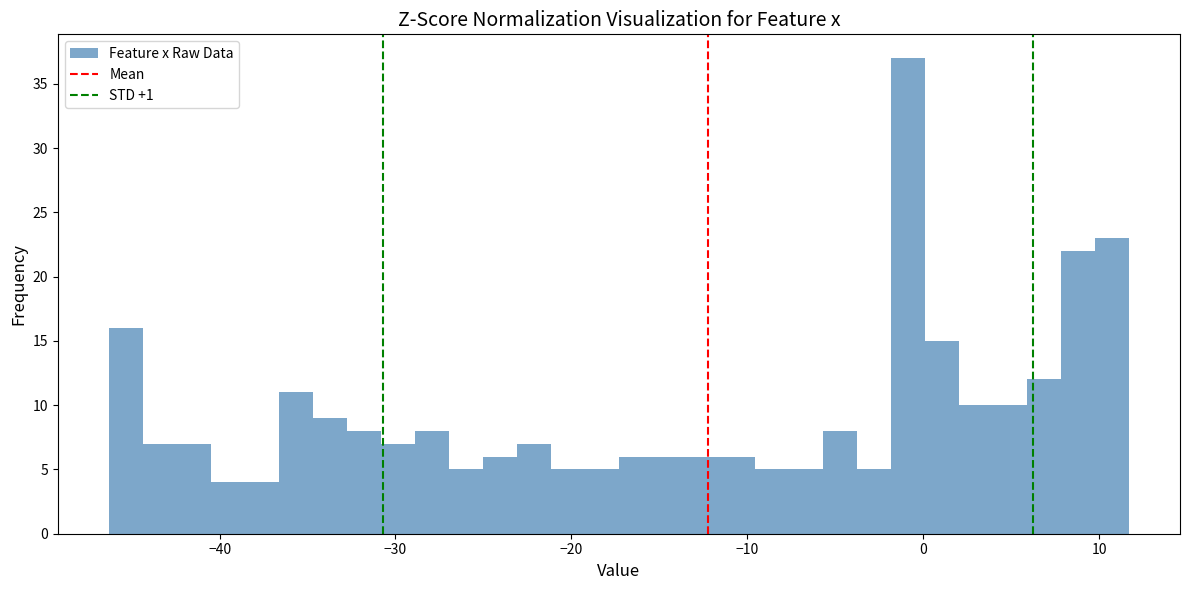

Read against the x-axis, roughly where is the centre of the tallest bar?

-1